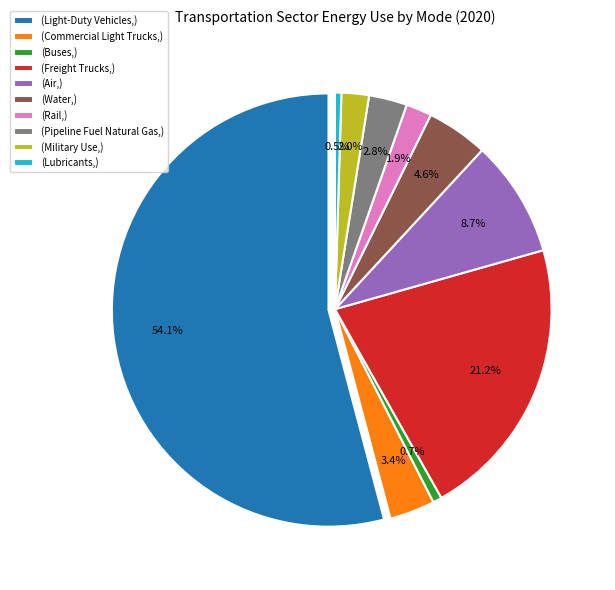

What is the change in value from Light-Duty Vehicles to Buses?

-14031.4